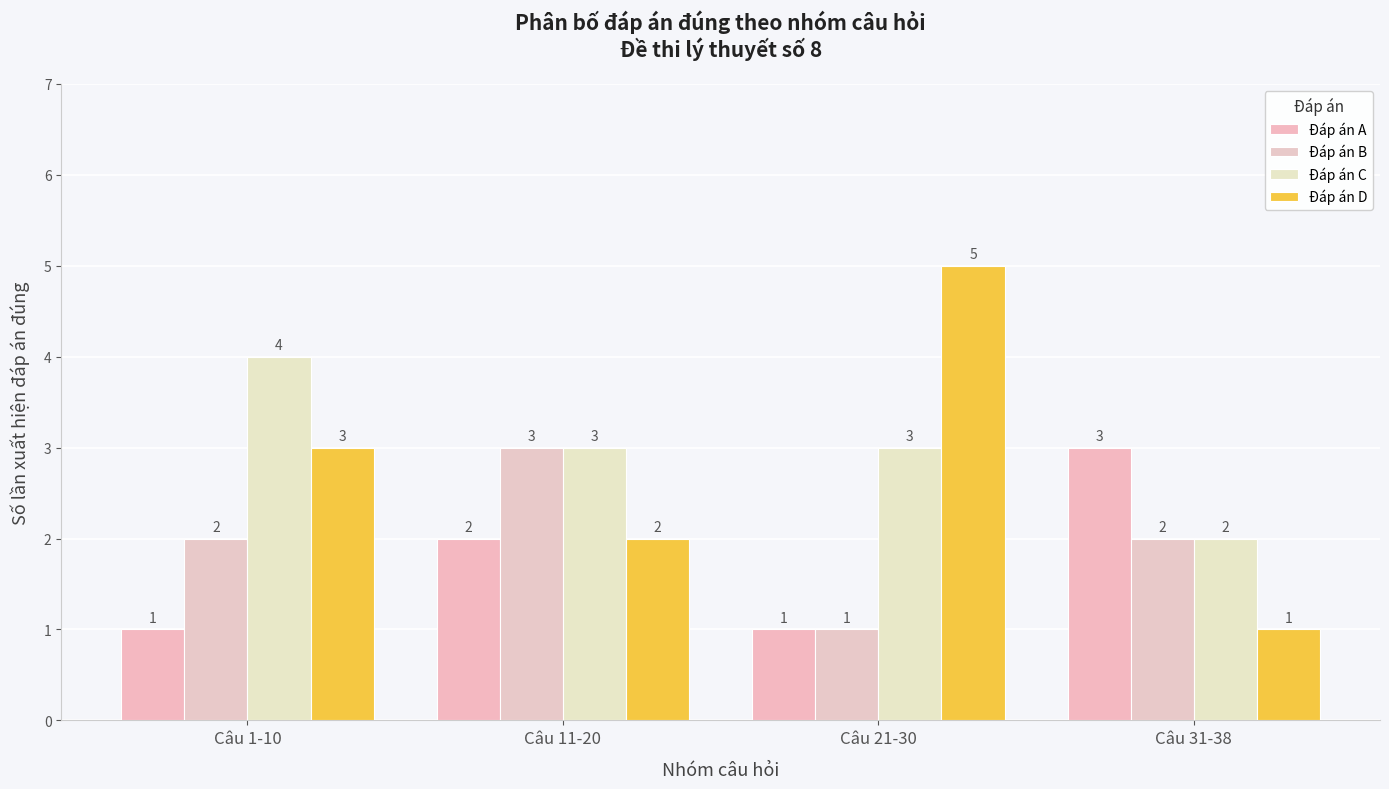

True or false: Đáp án A has a value of 3 at Câu 11-20.

False